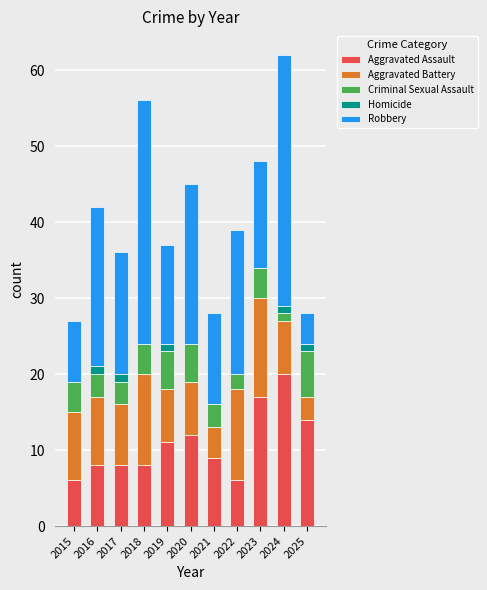

What is the sum of the Aggravated Assault values at 2015 and 2018?

14